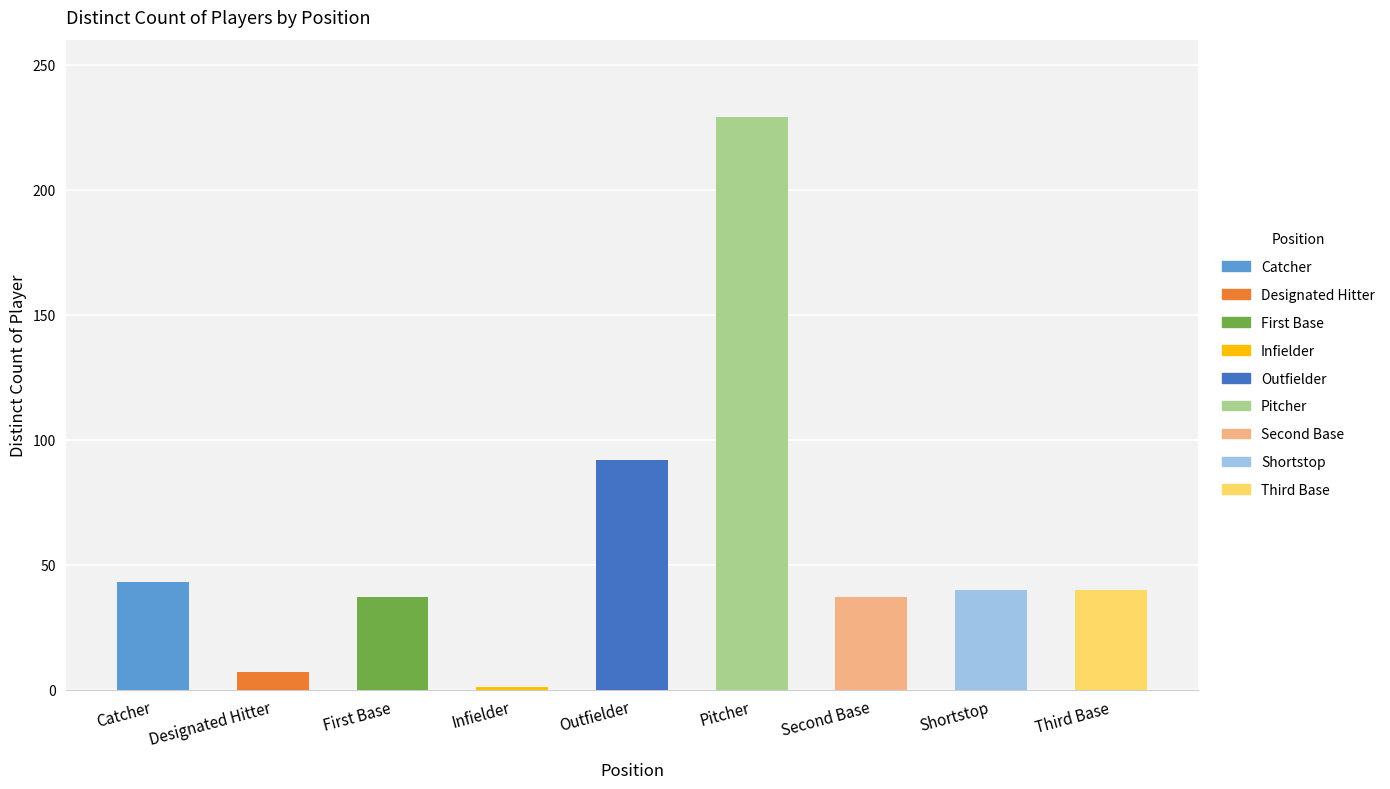

Approximately how many times larger is the value at Outfielder compared to Designated Hitter?

13.1